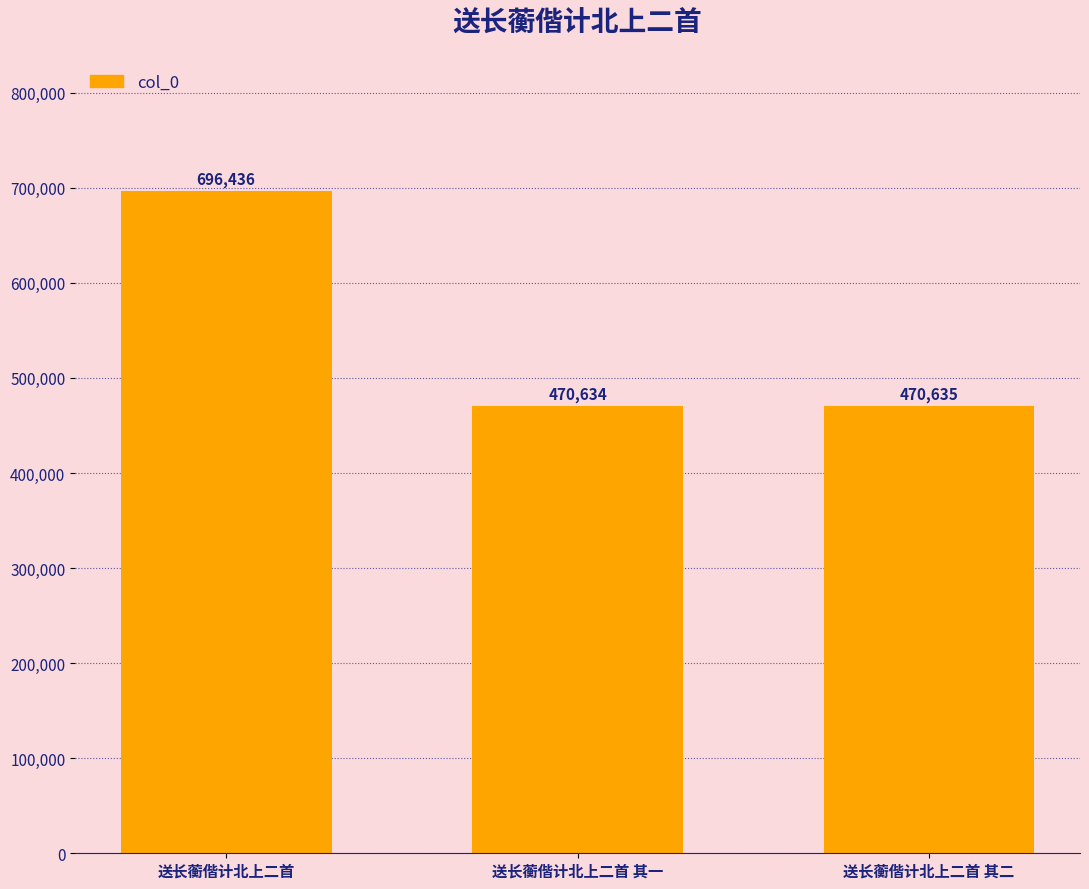

Where does the data first go above 470635?

送长蘅偕计北上二首